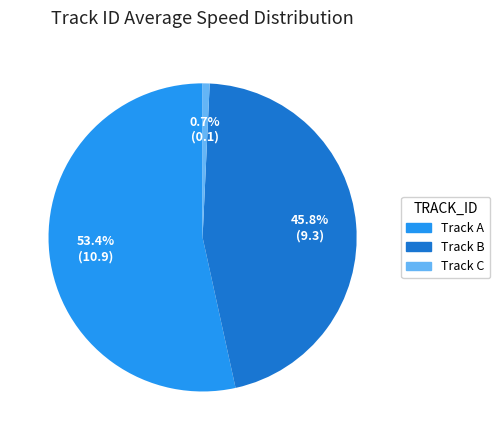

Does Track C account for over 50% of the chart?

No